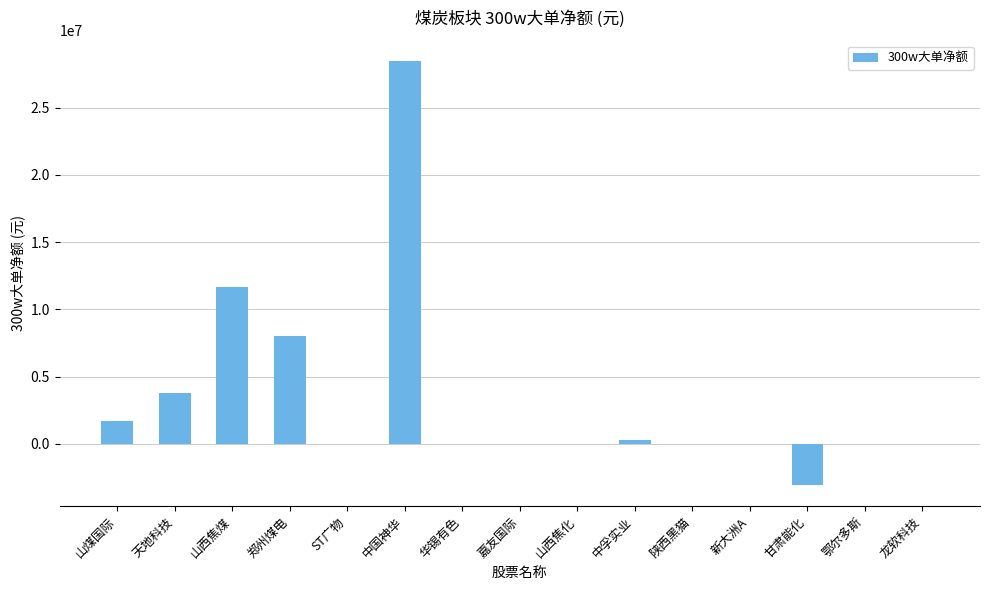

Reading left to right, transcribe all the data shown in this chart.

山煤国际=1704218	天地科技=3808441	山西焦煤=11699030	郑州煤电=8029998	ST广物=0	中国神华=28422978	华锡有色=0	嘉友国际=0	山西焦化=0	中孚实业=319510	陕西黑猫=0	新大洲A=0	甘肃能化=-3050000	鄂尔多斯=0	龙软科技=0